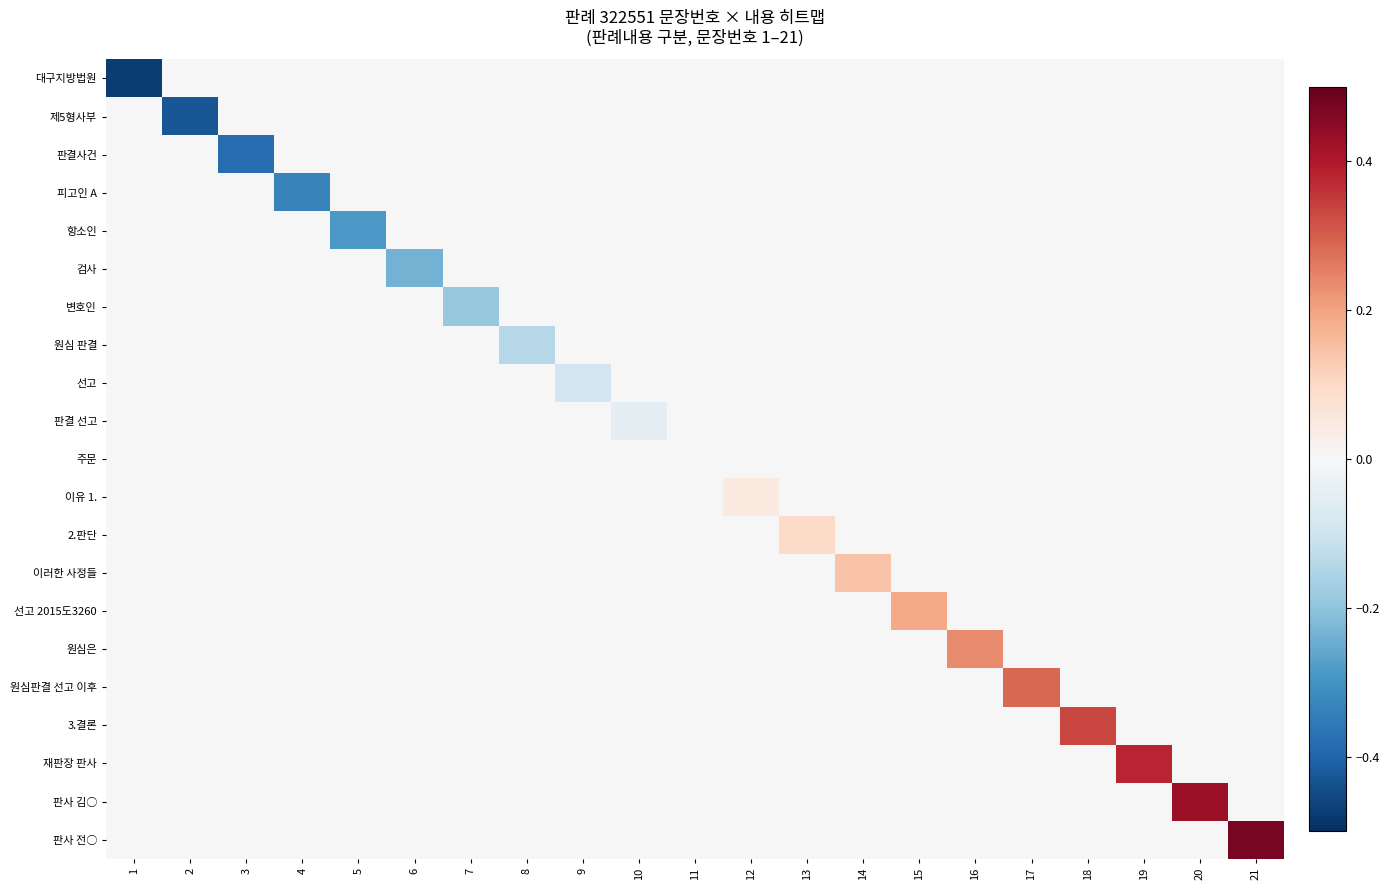

How many distinct data groups are displayed?

21